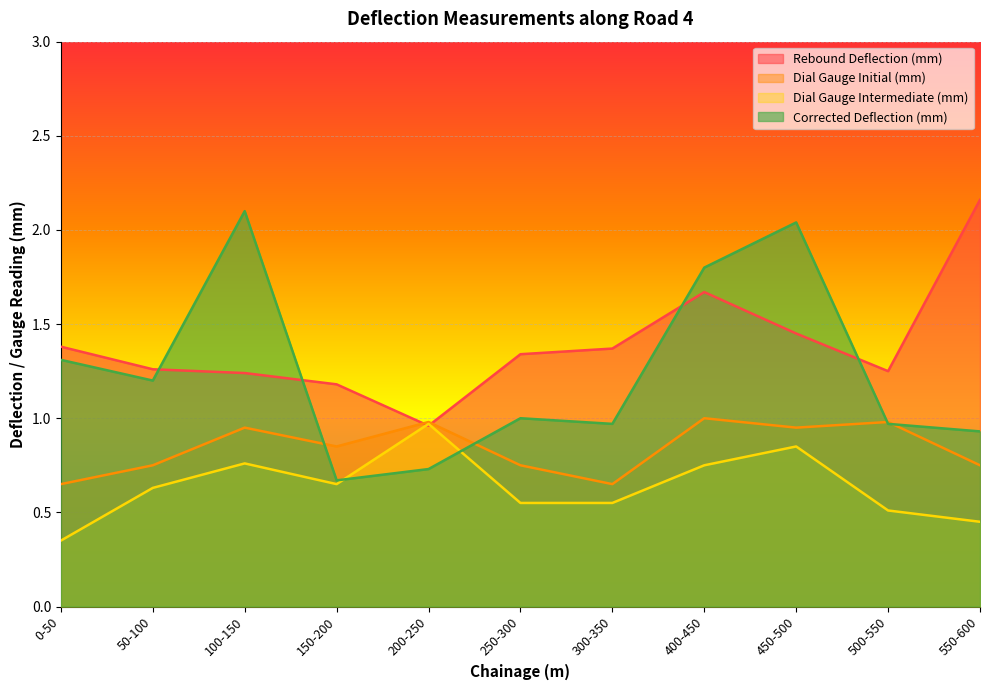

After their last crossing, which series has the higher values: Corrected Deflection (mm) or Dial Gauge Initial (mm)?

Corrected Deflection (mm)